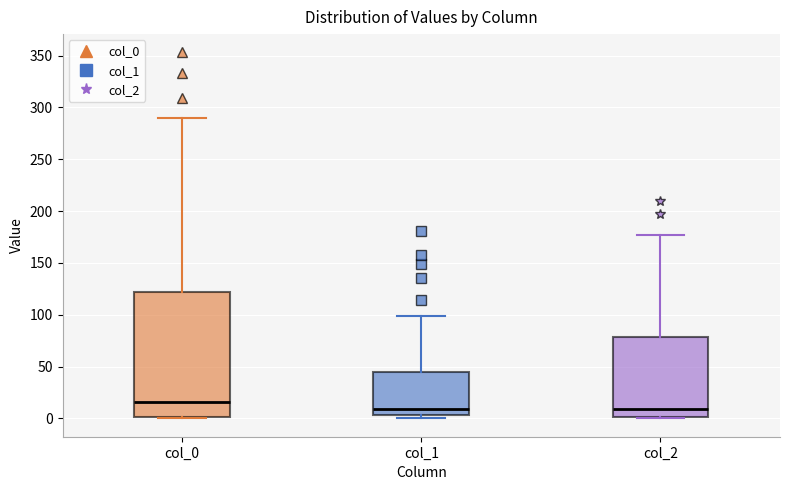

Comparing the boxes themselves (not the whiskers), which one is the tallest?

col_0